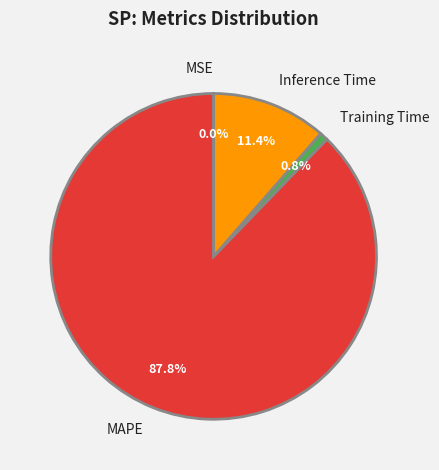

Which category has the biggest portion of the pie?

MAPE